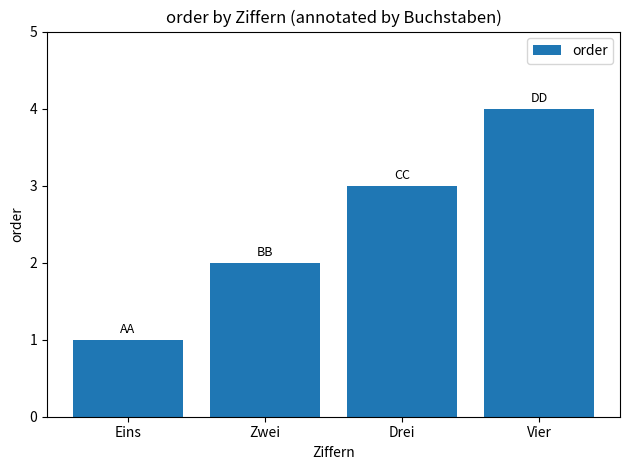

What is the minimum value shown in the chart?

1